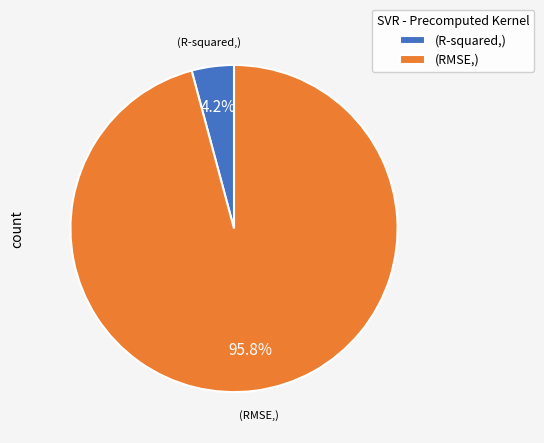

Between (RMSE,) and (R-squared,), which is larger?

(RMSE,)